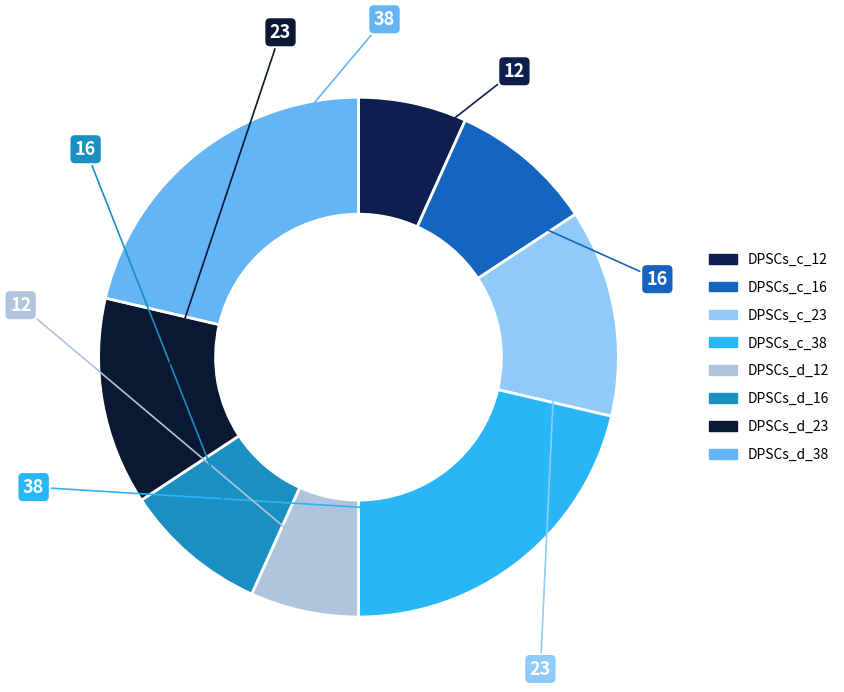

What percentage do DPSCs_d_16 and DPSCs_c_38 together represent?

30.3%